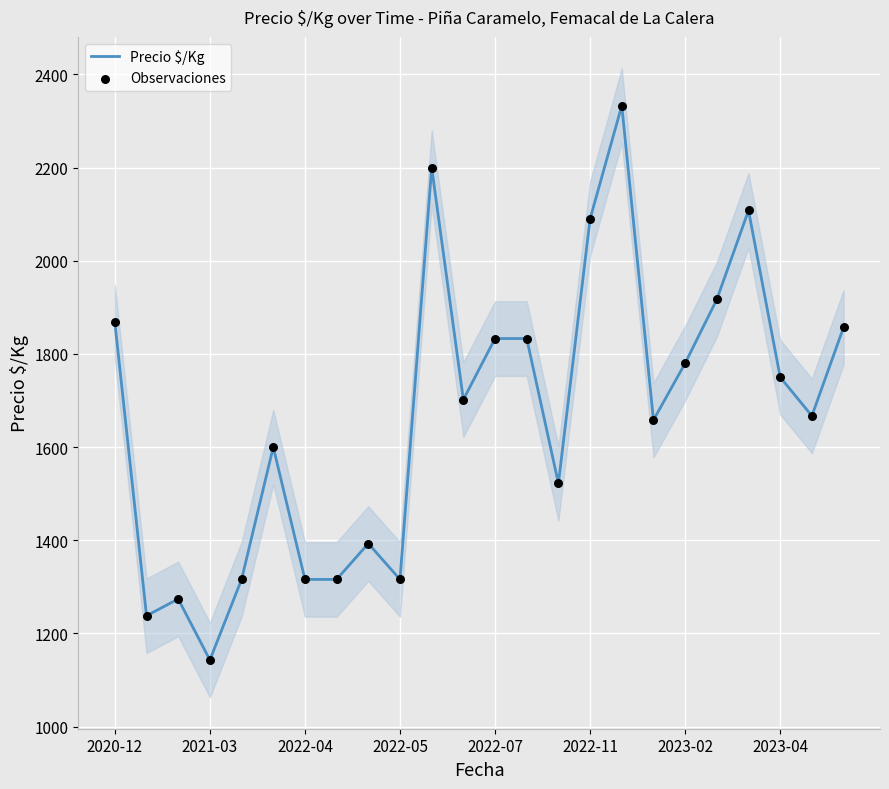

What are all the series names shown in the legend?

Precio $/Kg, Observaciones